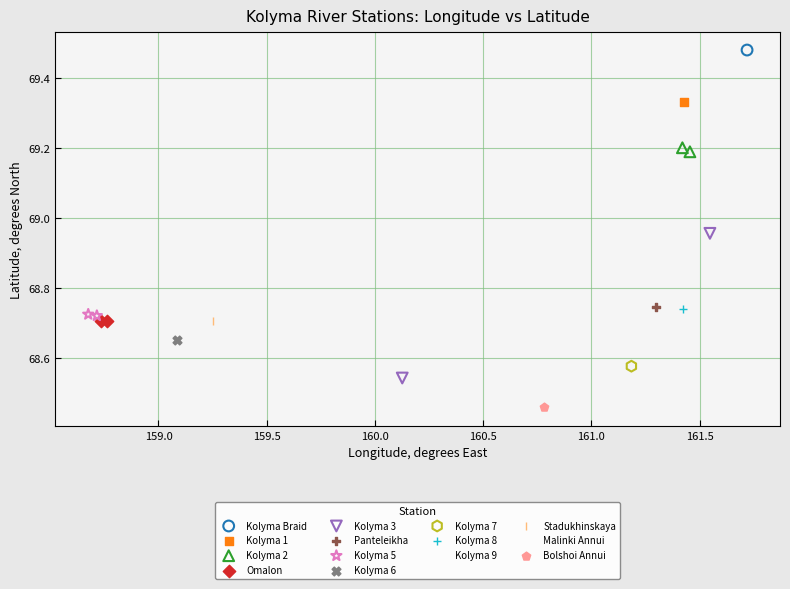

Which series reaches the maximum Y coordinate?

Kolyma Braid